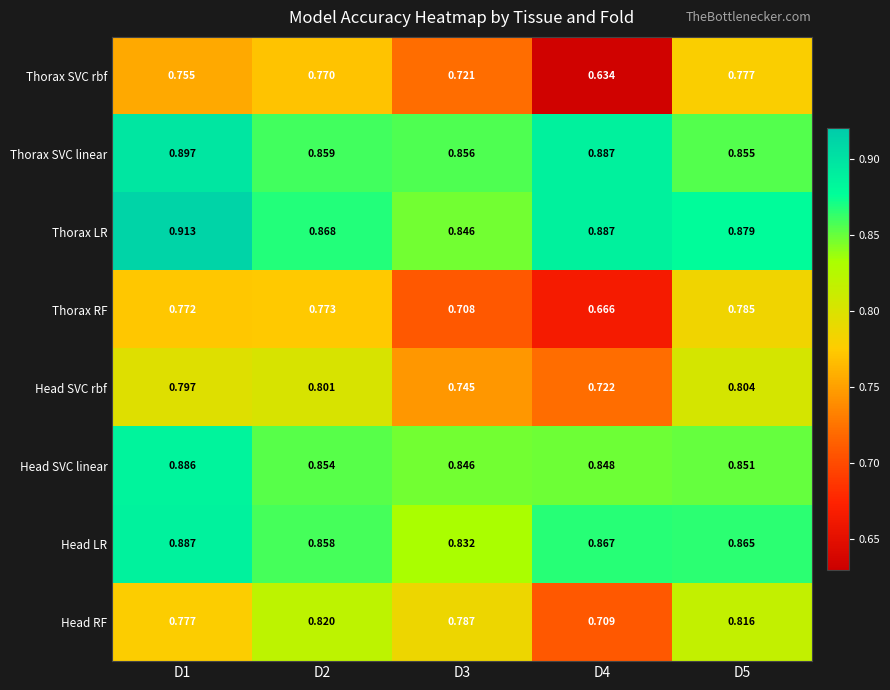

Is the value of Head LR at D2 greater than the value of Thorax RF at D5?

Yes